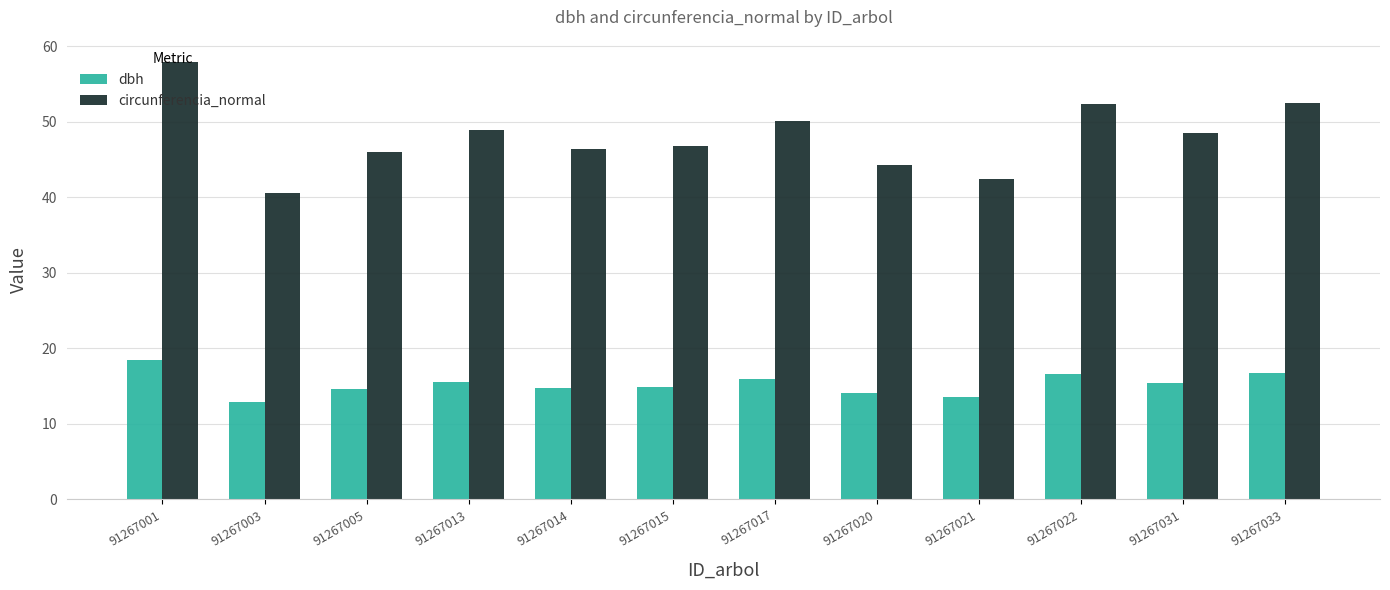

Is the value of circunferencia_normal at 91267013 greater than the value of dbh at 91267014?

Yes